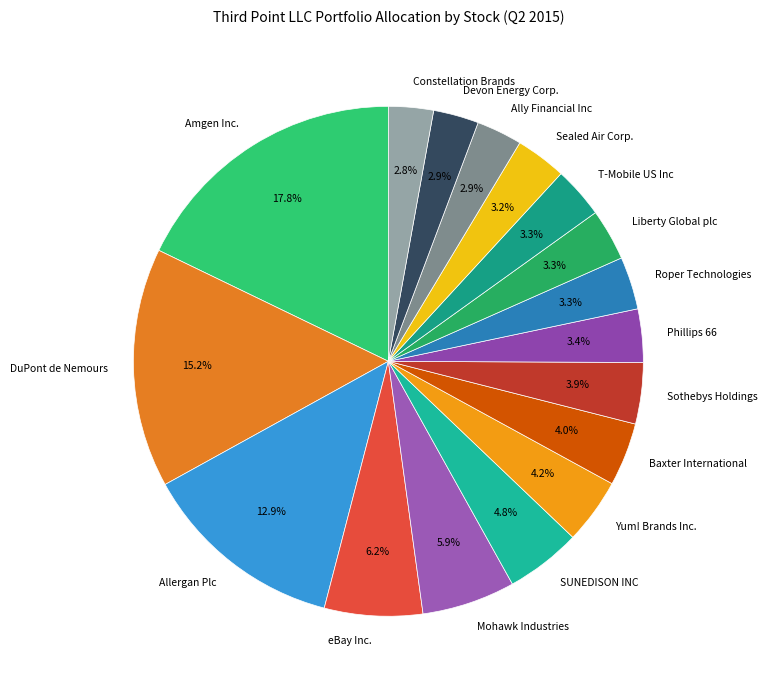

Is there a majority slice in this chart?

No